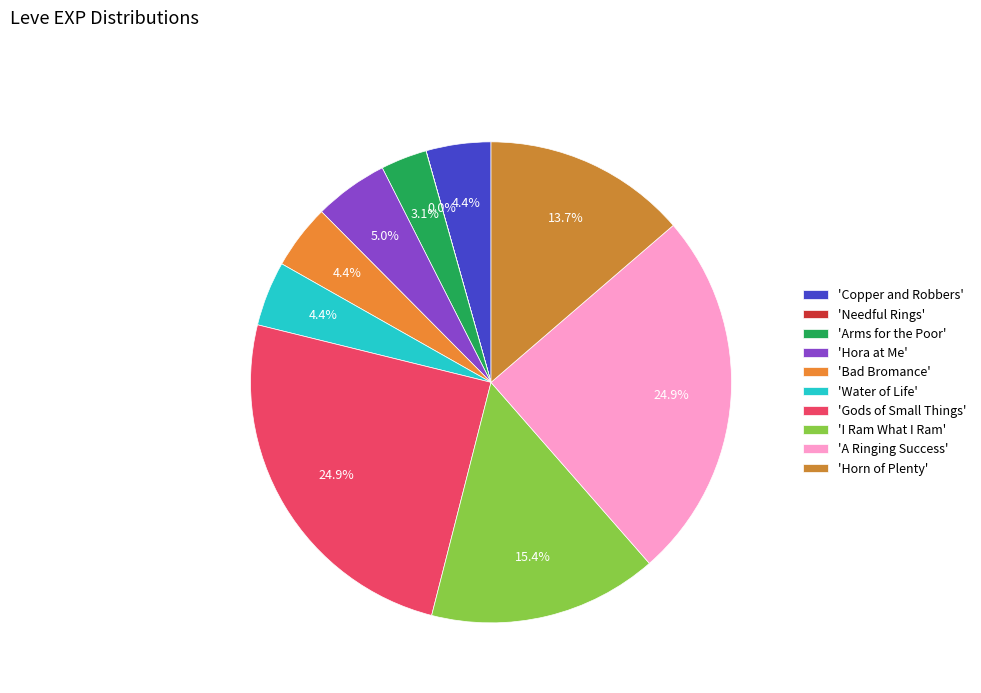

Rank the categories by value from highest to lowest.

Gods of Small Things, A Ringing Success, I Ram What I Ram, Horn of Plenty, Hora at Me, Copper and Robbers, Bad Bromance, Water of Life, Arms for the Poor, Needful Rings